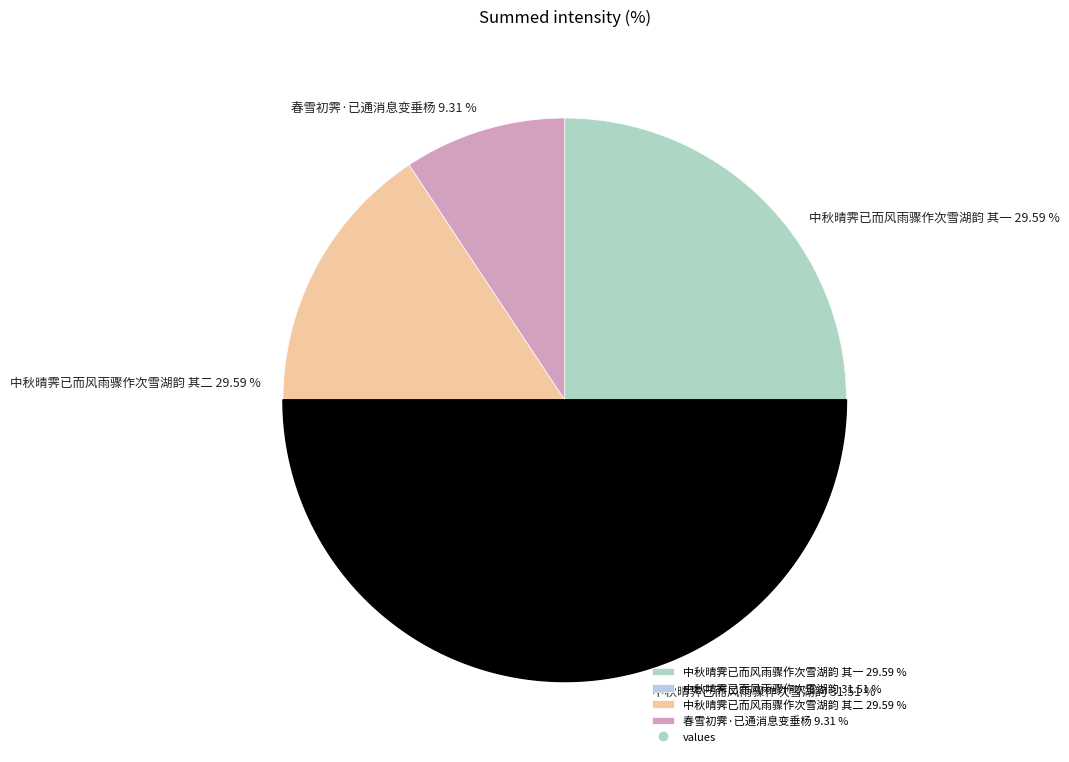

How many segments does this pie chart have?

4